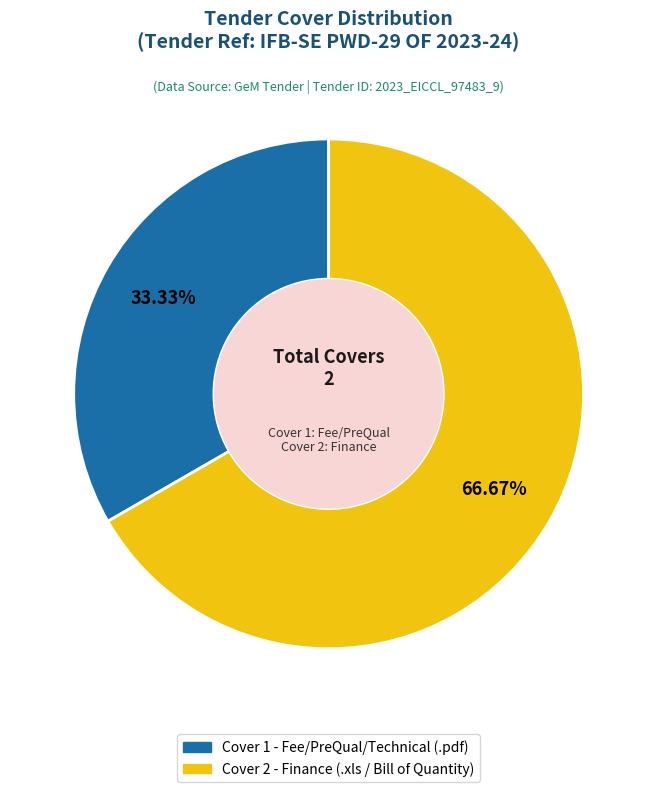

Does any single category account for the majority?

Yes